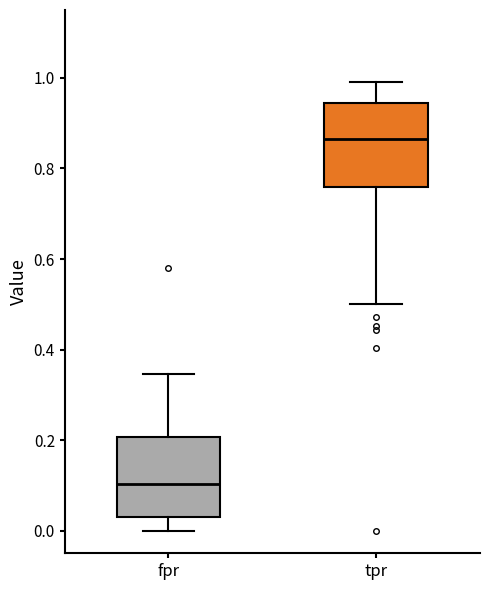

Reading left to right, read every box against the y-axis: the position of its median line, the range the box covers, and the ends of its whiskers. The values are not printed on the chart, so give them approximately, as read against the axis.

fpr: median 0.10, box 0.02 to 0.20, whiskers 0.00 to 0.34
tpr: median 0.86, box 0.76 to 0.94, whiskers 0.50 to 1.00